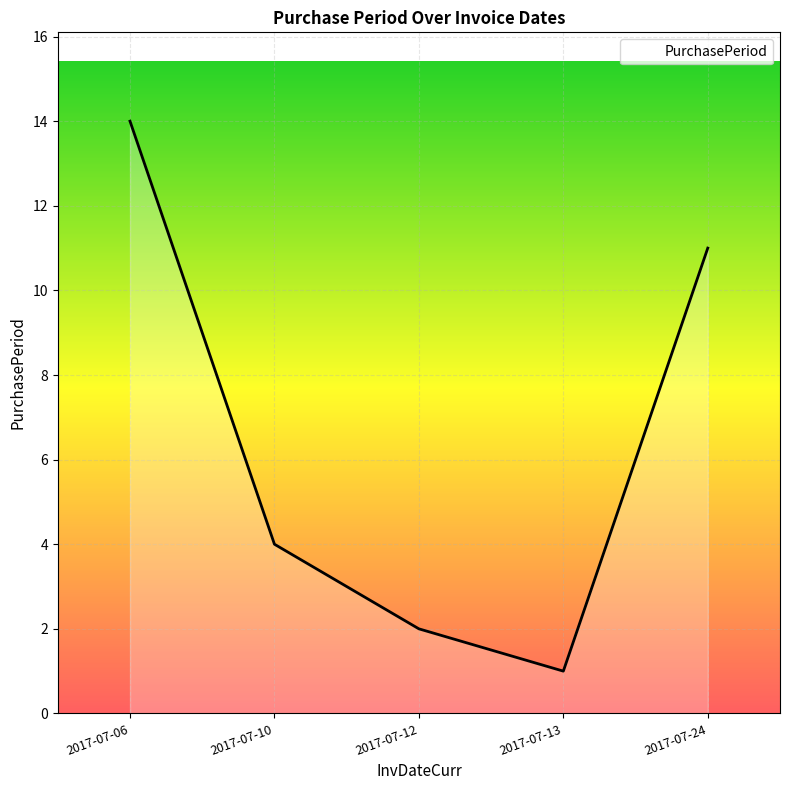

How many interior local valleys (lower than both neighbors) does the data have?

1